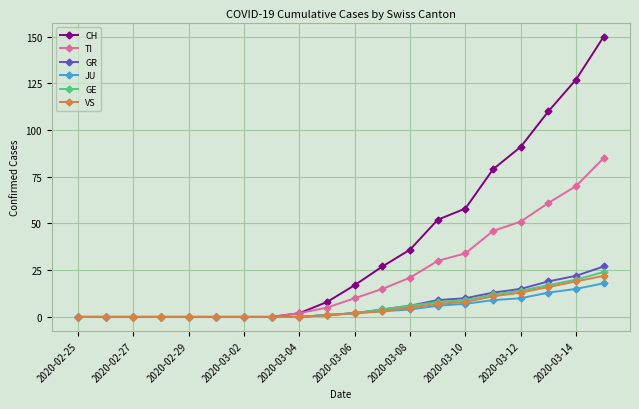

At how many categories does at least one series exceed 43?

7